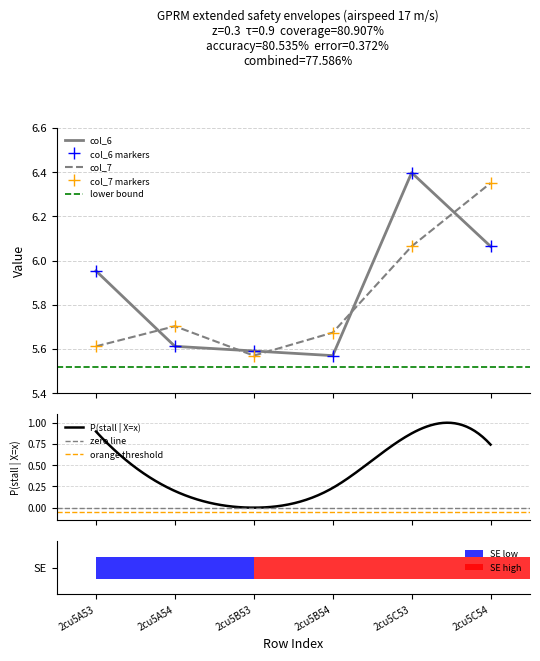

What is the value of the col_7 bar at the 3rd from the left?

5.6